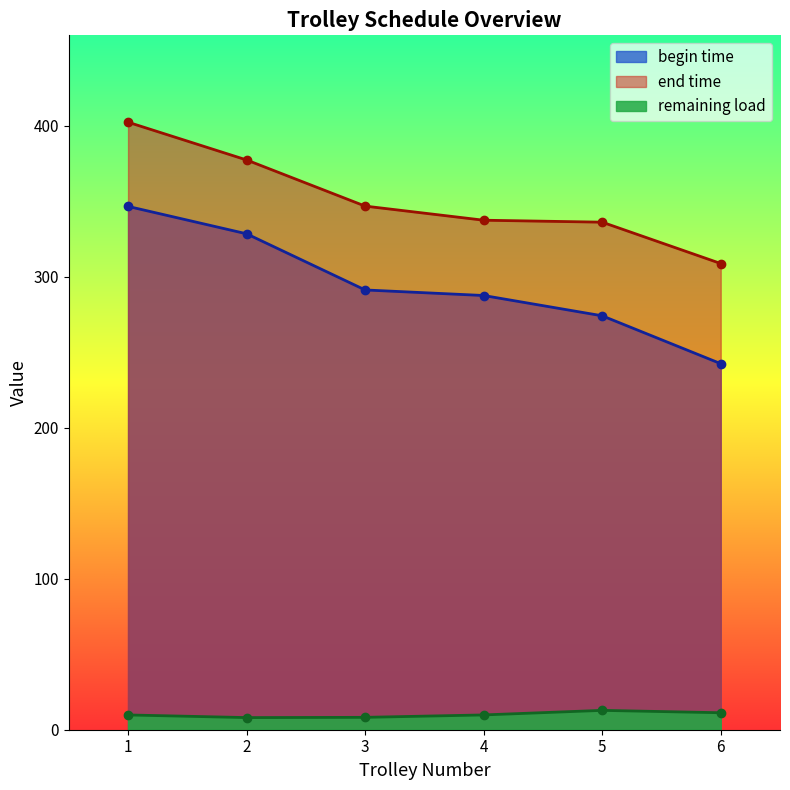

True or false: end time and remaining load intersect in this chart.

False